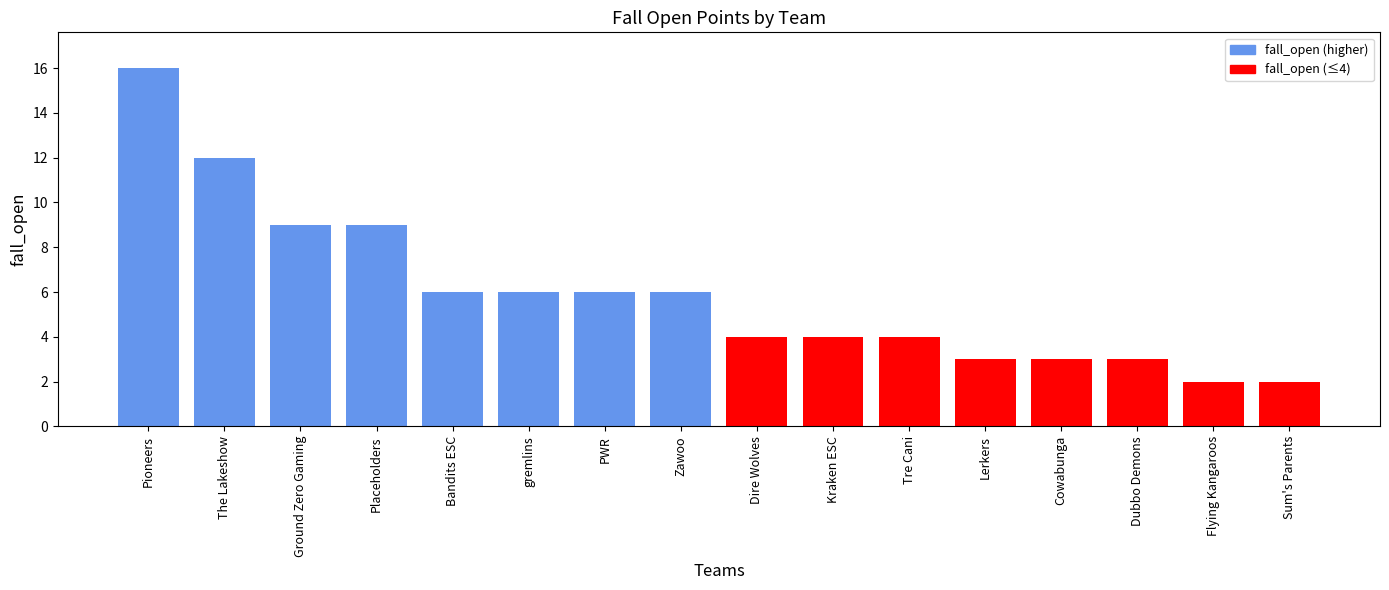

What is the approximate value at PWR?

6